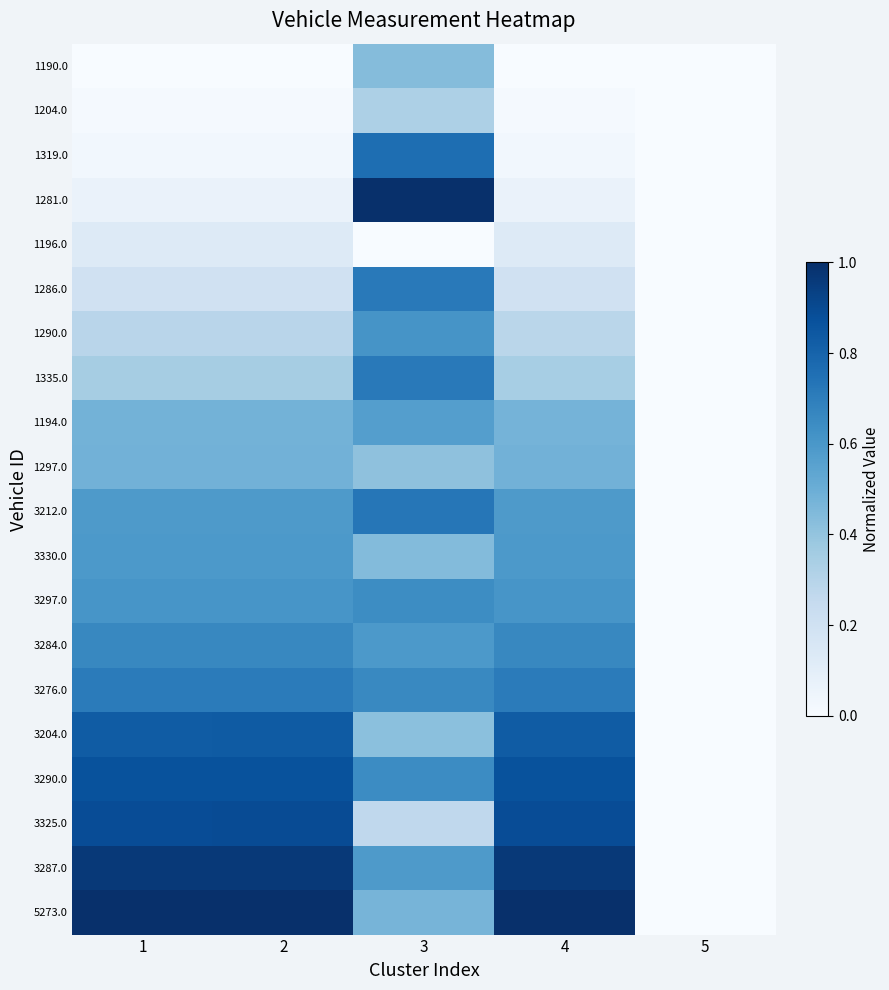

At how many categories does at least one series exceed 0?

4